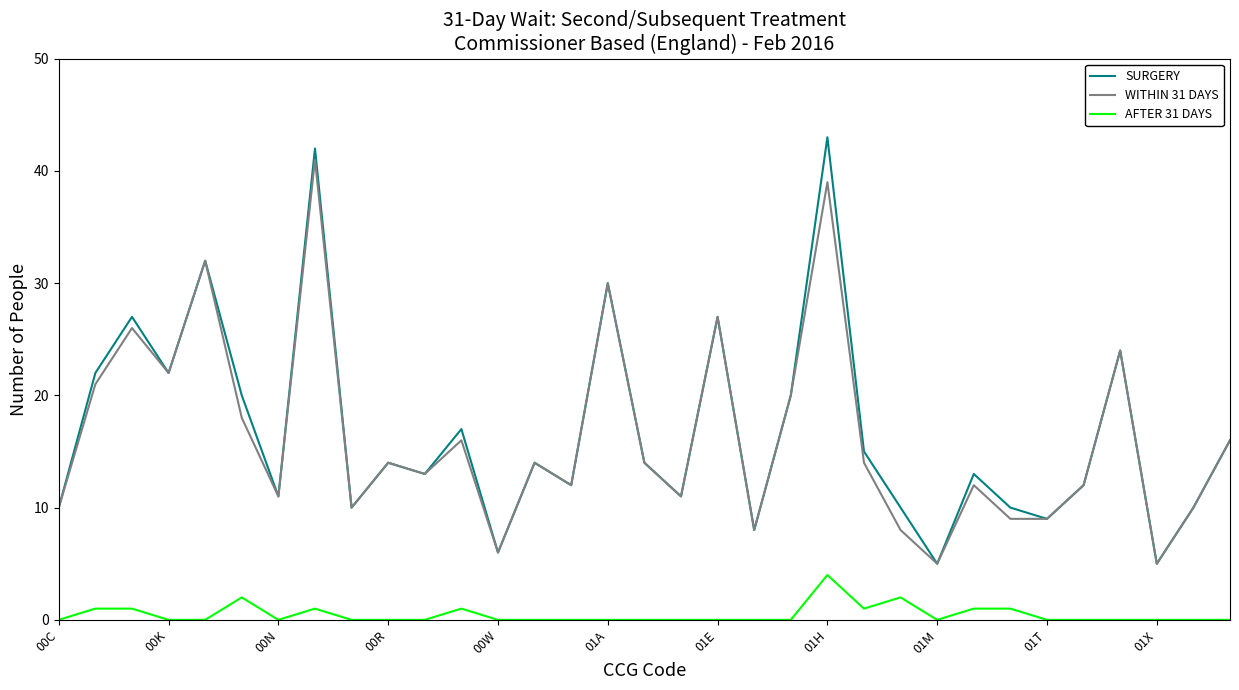

What is the maximum value for WITHIN 31 DAYS?

41